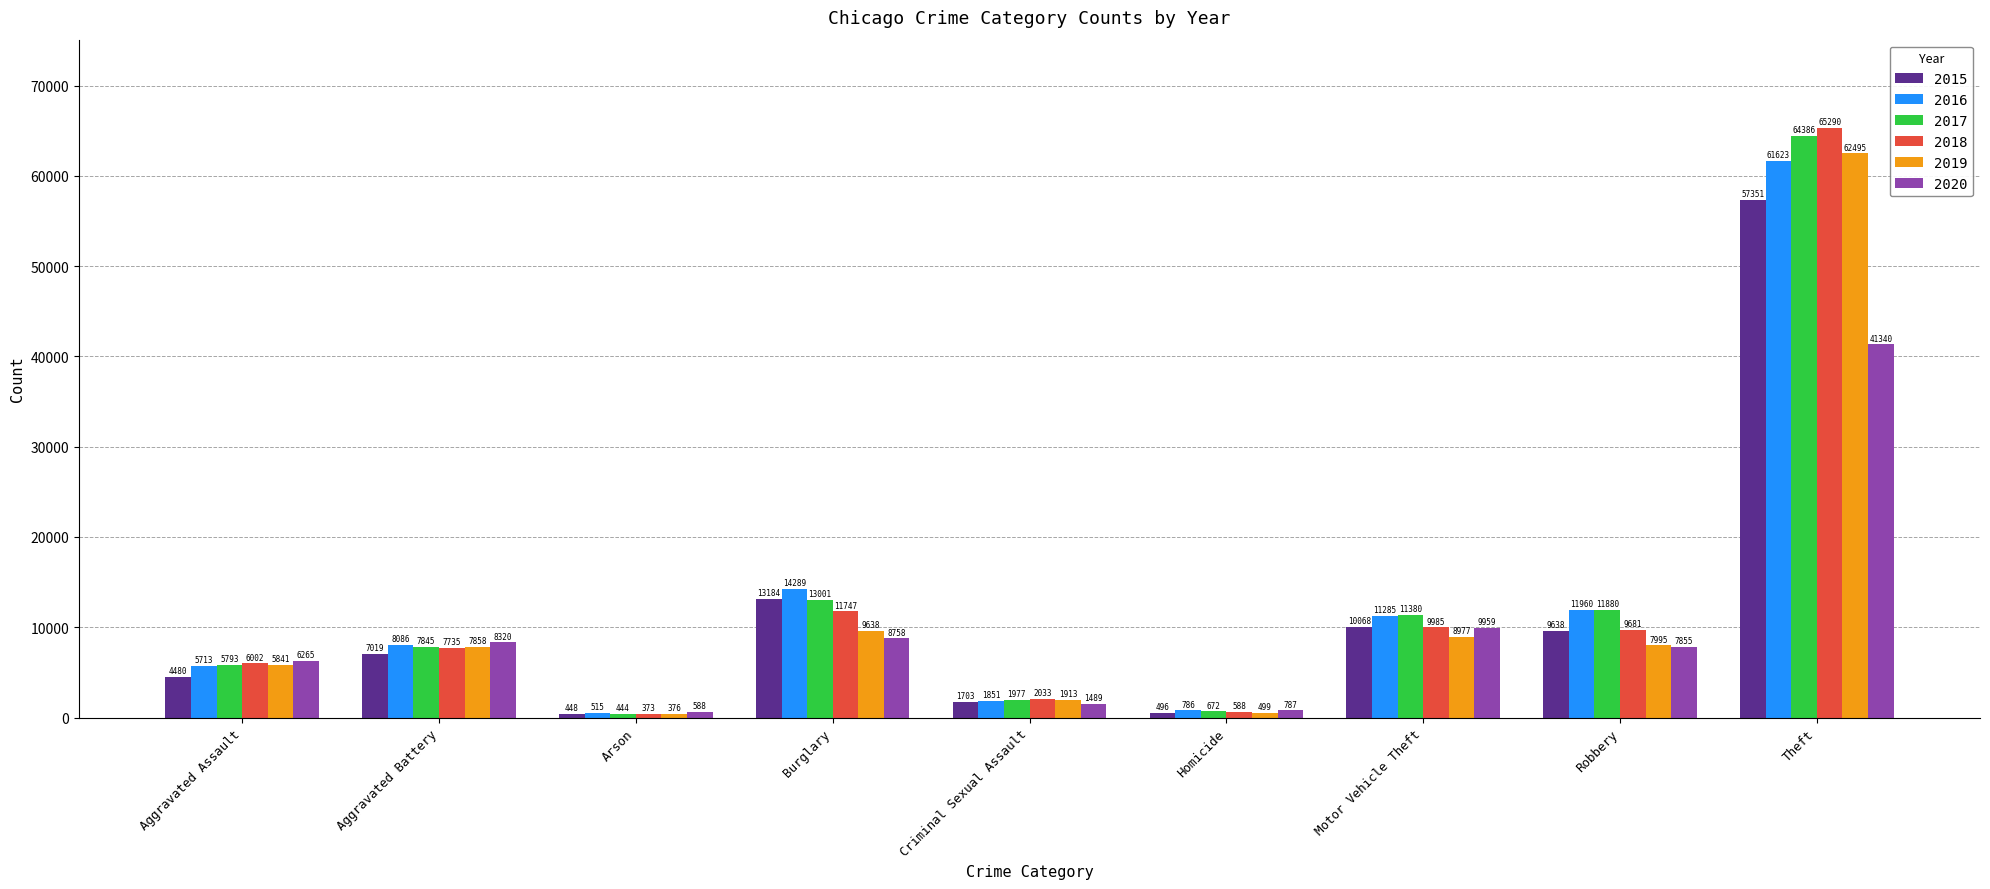

What is the difference between the highest and lowest values at Aggravated Assault?

1785